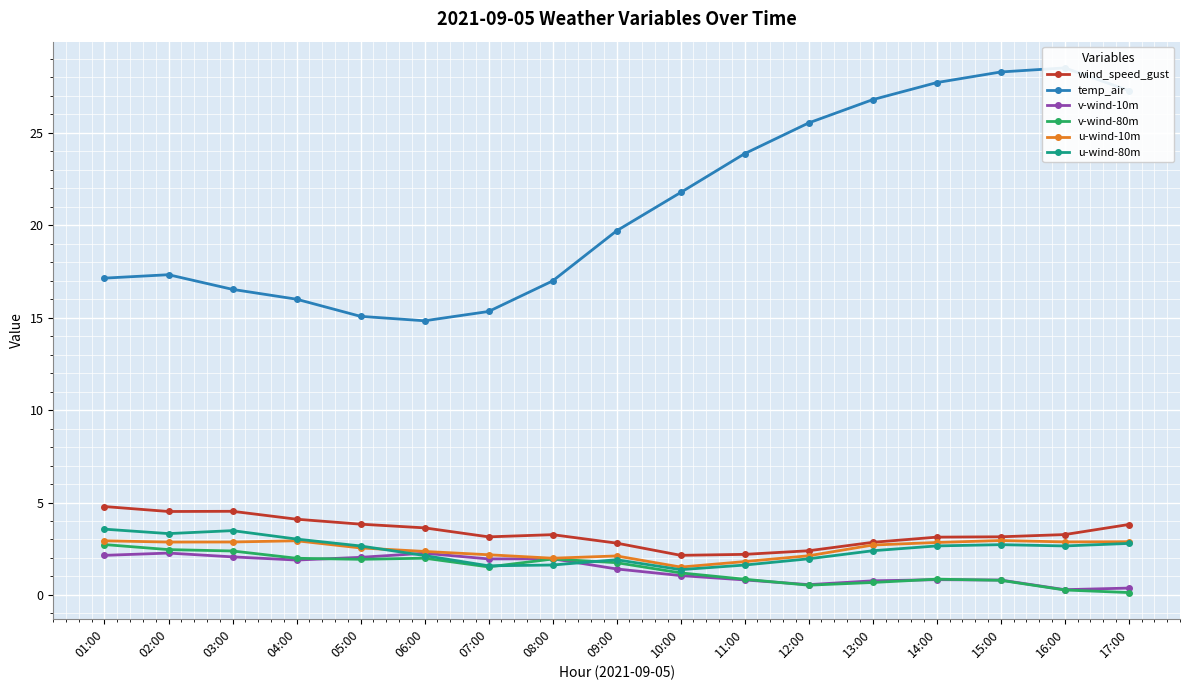

How many series are shown in this chart?

6